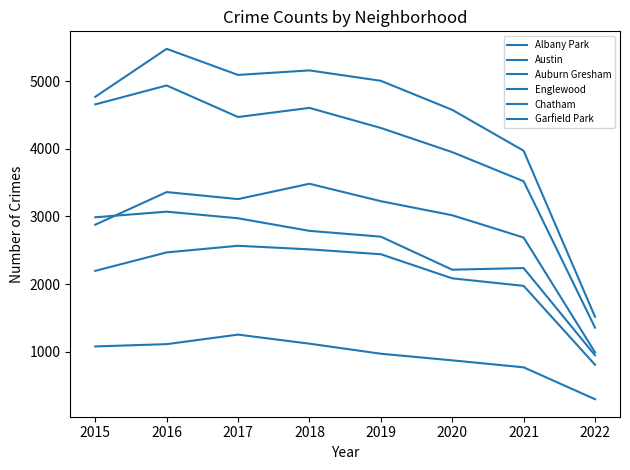

What is the value of the Auburn Gresham point at the 1st from the left?

2988